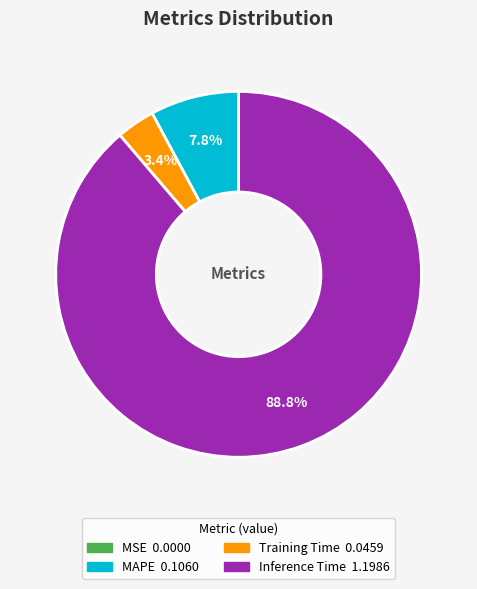

Is there any slice that represents more than half of the pie?

Yes